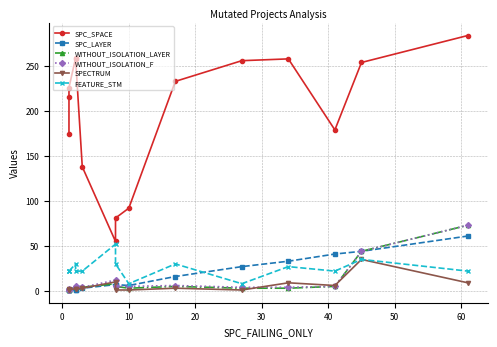

What is the maximum value for WITHOUT_ISOLATION_LAYER?

73